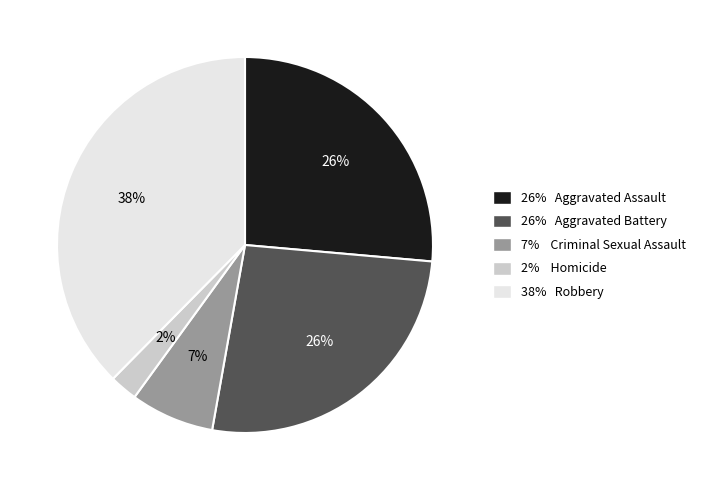

What percentage is the 38% Robbery slice, to the nearest percent?

38%